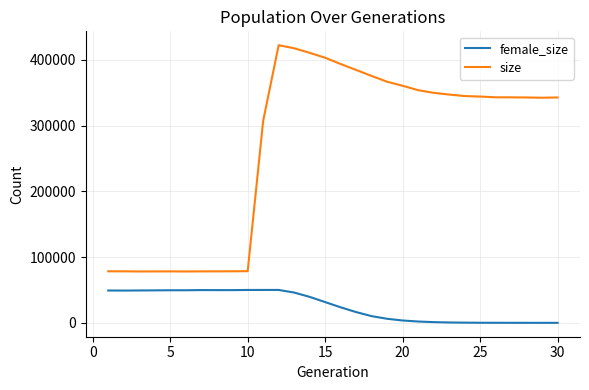

Which series has the largest range (max minus min)?

size